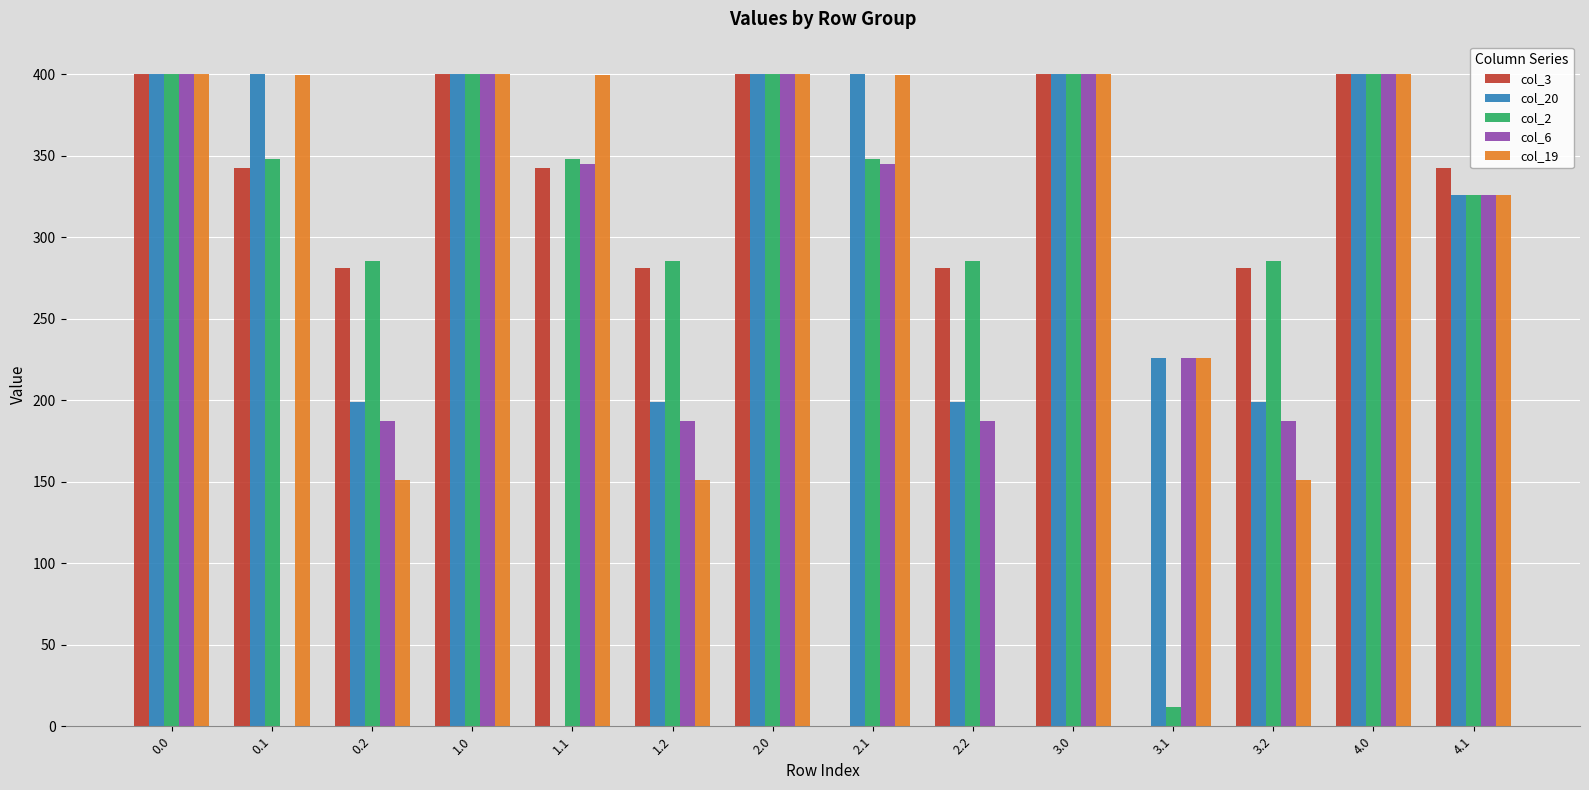

What is the sum of all col_6 values?

3990.8